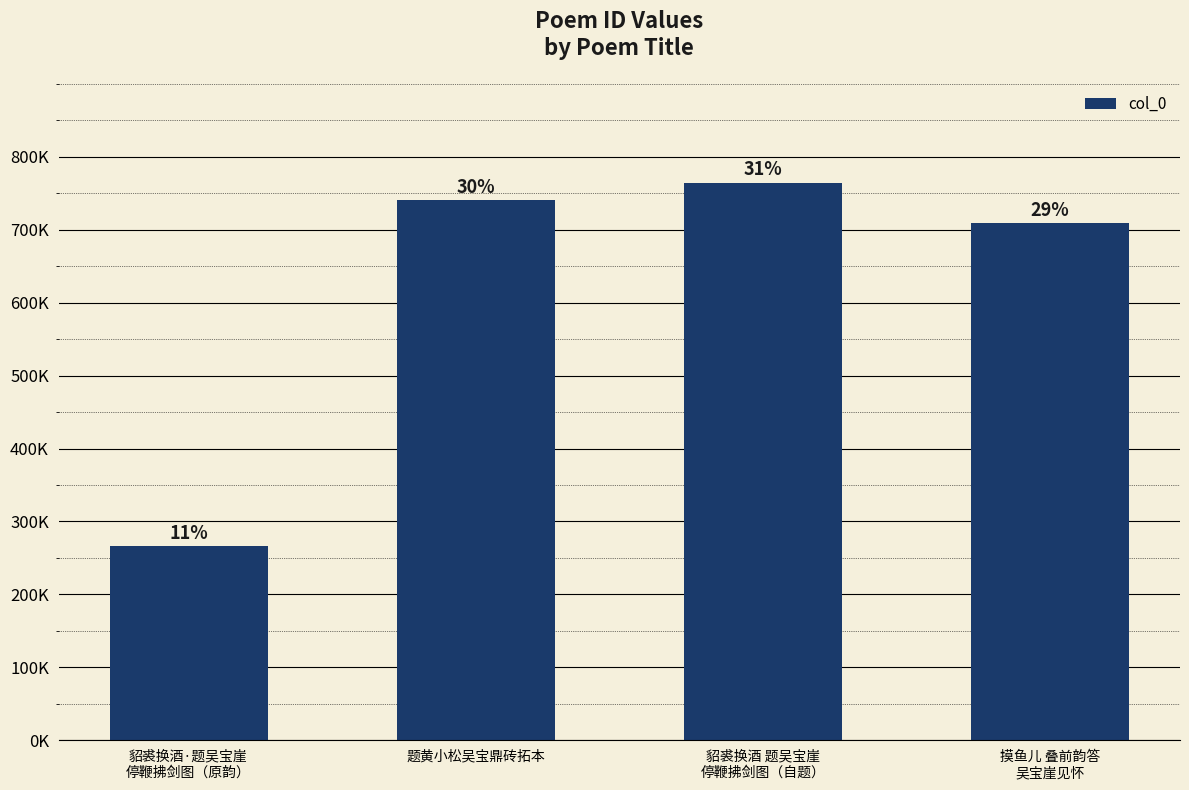

What is the sum of all values?

2479878